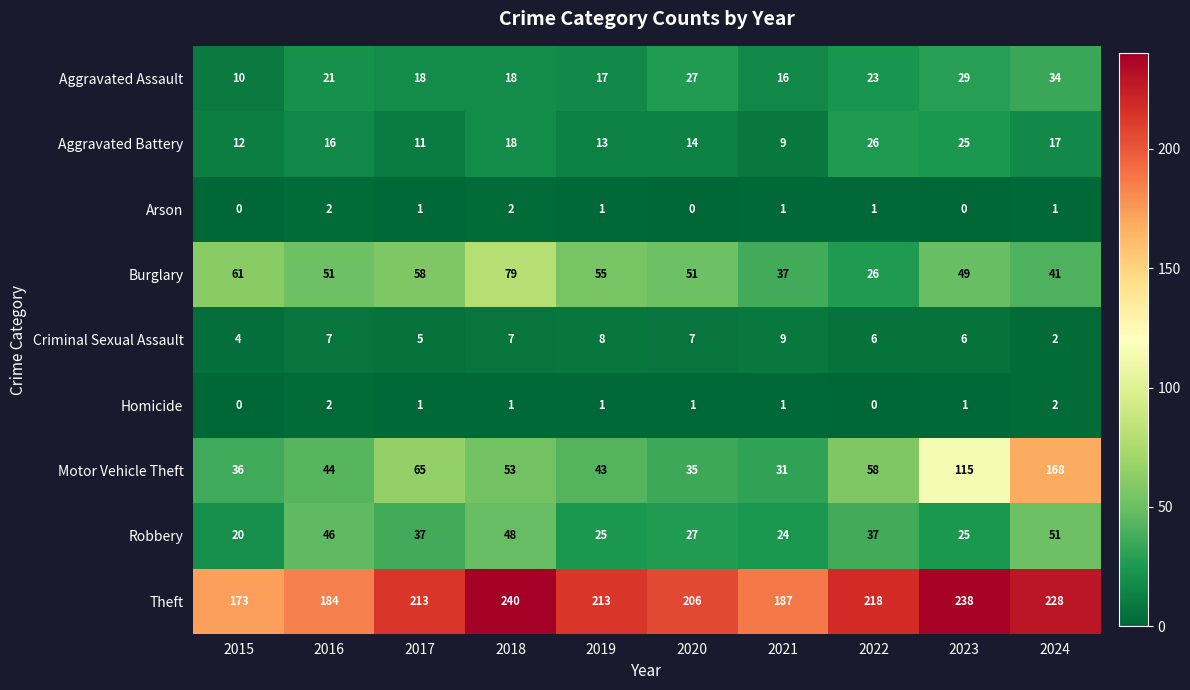

Which category has the highest value across all series?

2018